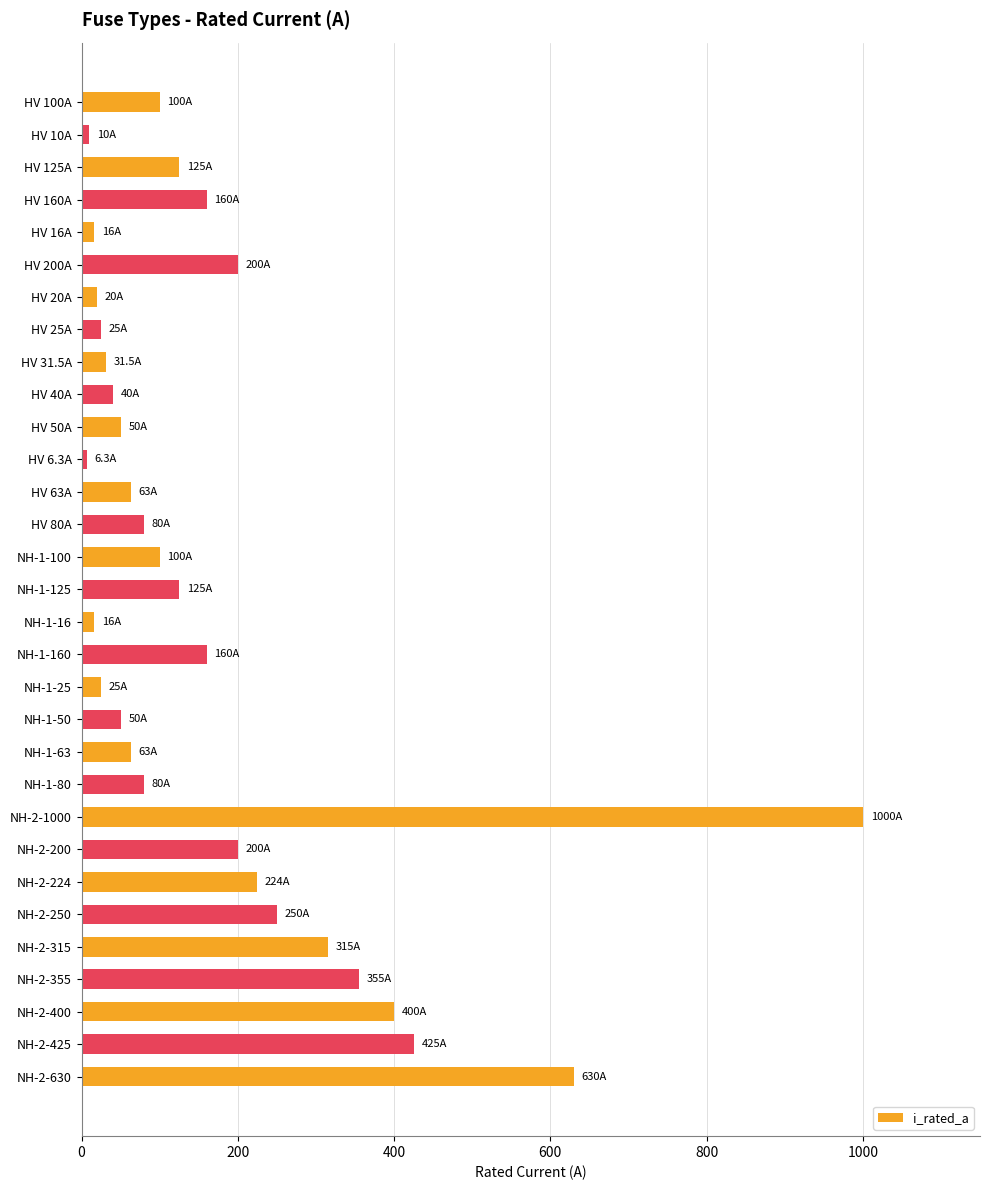

What is the maximum value shown in the chart?

1000.0